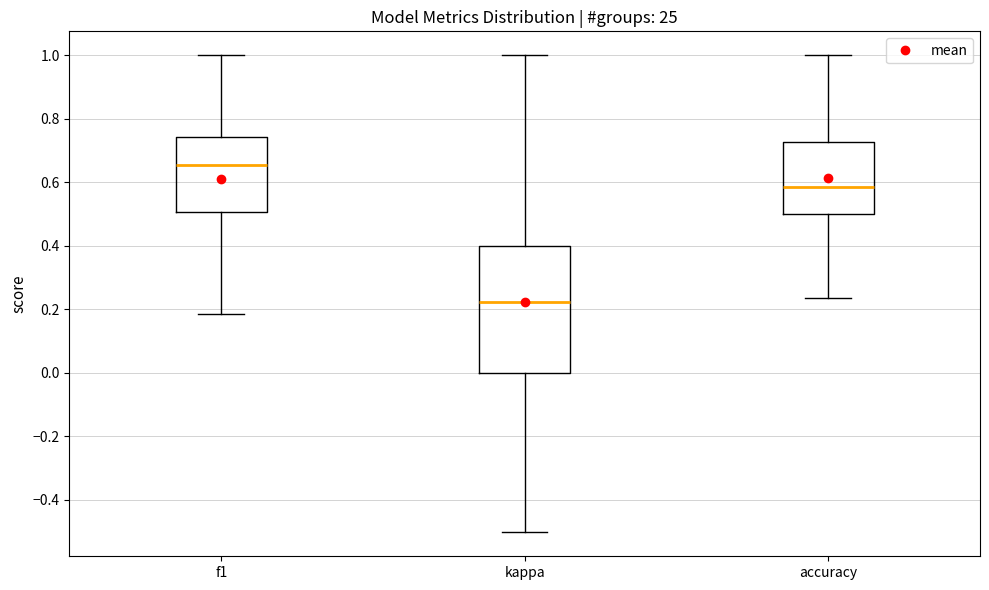

Reading left to right, transcribe this box plot: for each box, give where its median line is, the range the box spans, and where its two whiskers end, as read against the y-axis. The values are not printed on the chart, so give them approximately, as read against the axis.

f1: median 0.66, box 0.50 to 0.74, whiskers 0.18 to 1.00
kappa: median 0.22, box 0.00 to 0.40, whiskers -0.50 to 1.00
accuracy: median 0.58, box 0.50 to 0.72, whiskers 0.24 to 1.00